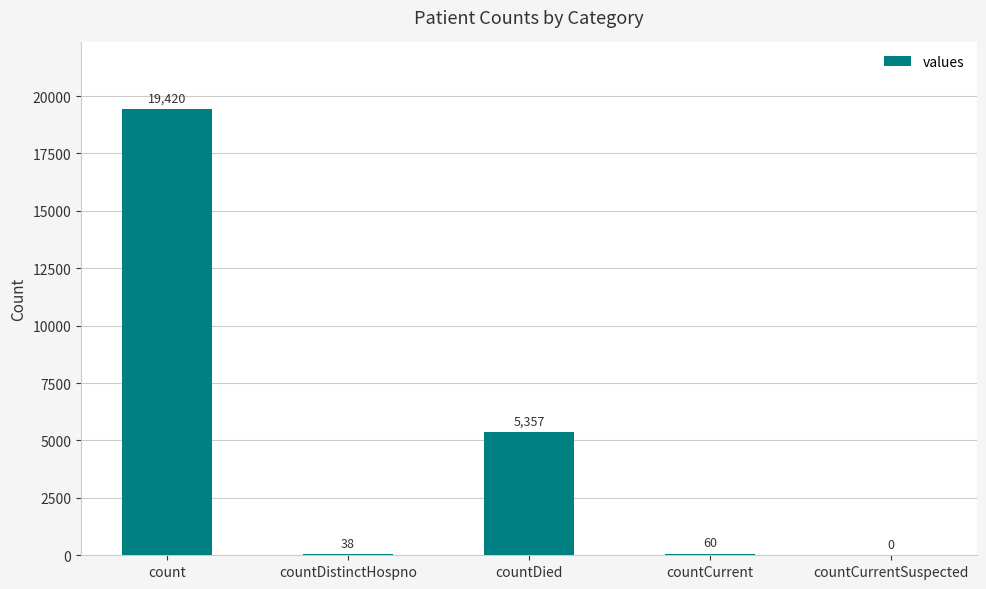

Reading right to left, extract all data points from this chart.

0	60	5357	38	19420